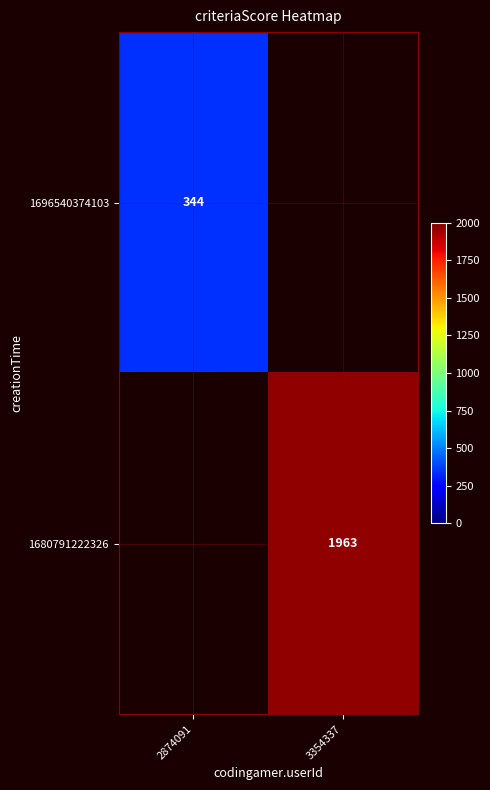

The value of 1696540374103 at 2874091 is 344. True or false?

True